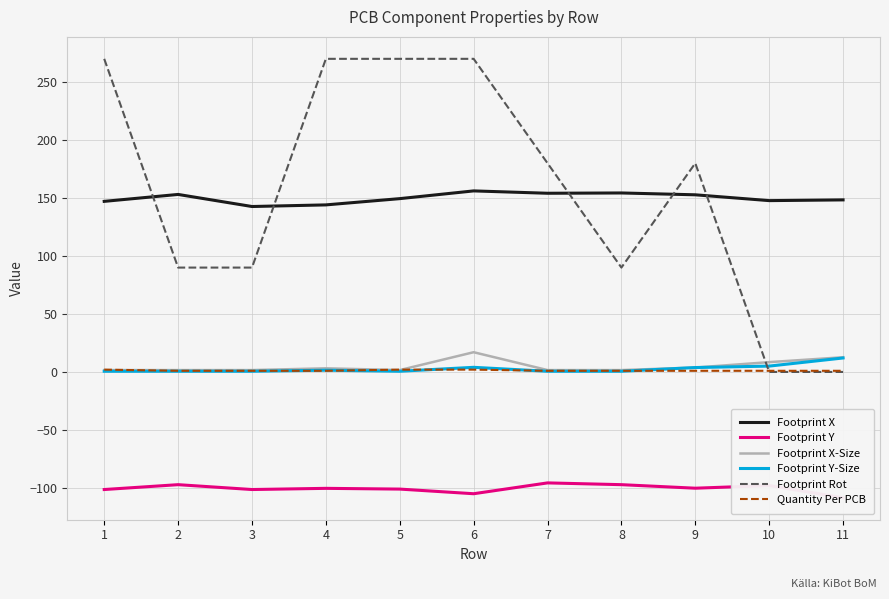

Rank the series by their maximum value, from lowest to highest.

Footprint Y, Quantity Per PCB, Footprint Y-Size, Footprint X-Size, Footprint X, Footprint Rot